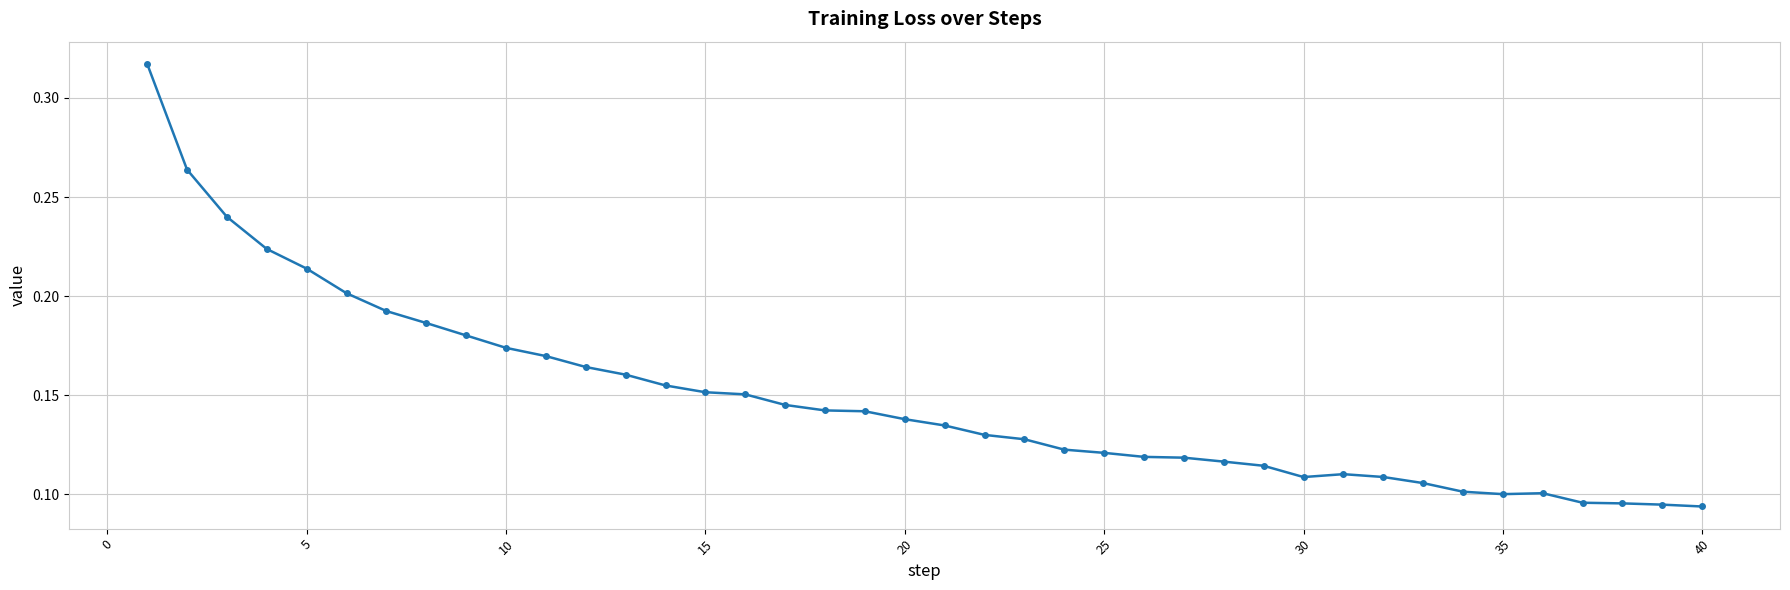

What is the sum of all values?

5.9